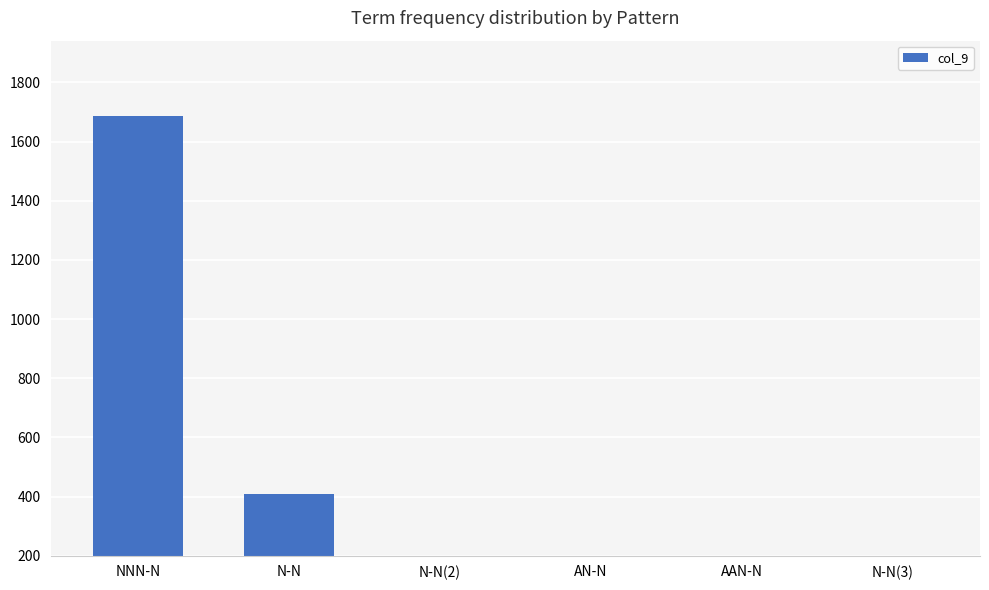

The value at AAN-N is 79. True or false?

True